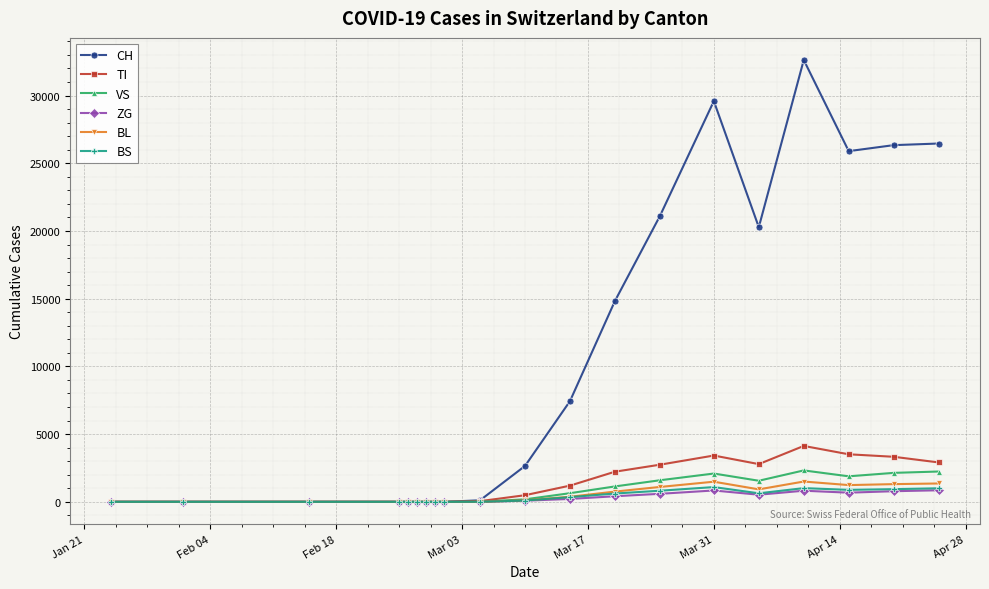

What is the highest value of the ZG series?

854